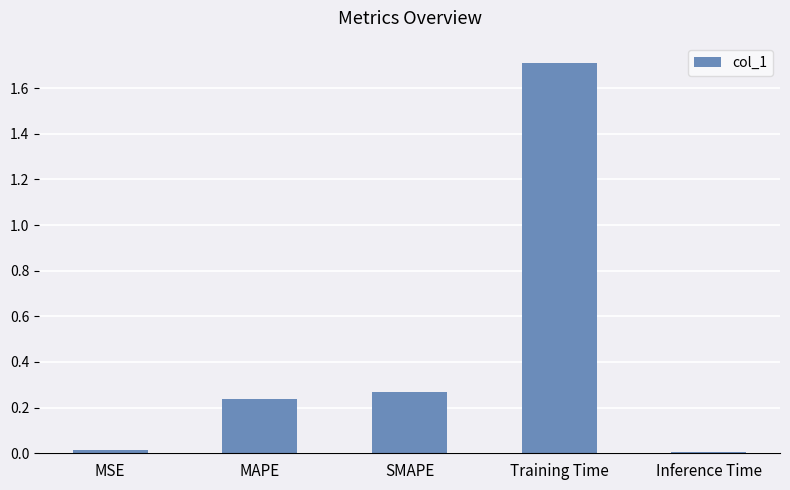

Read the value at Training Time.

1.7